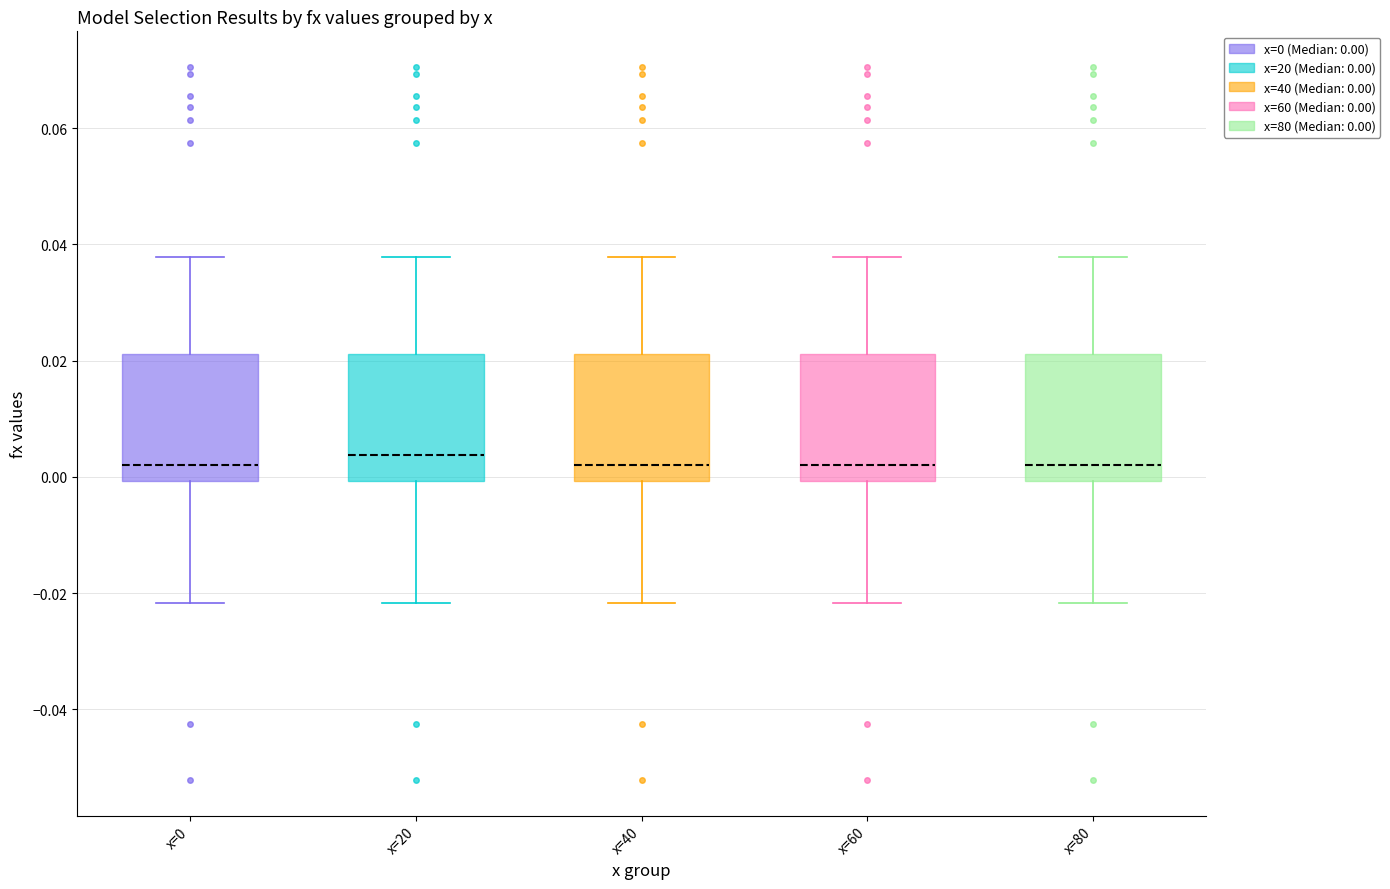

Reading left to right, transcribe this box plot: for each box, give where its median line is, the range the box spans, and where its two whiskers end, as read against the y-axis. The values are not printed on the chart, so give them approximately, as read against the axis.

x=0: median 0.002, box 0.000 to 0.022, whiskers -0.022 to 0.038
x=20: median 0.004, box 0.000 to 0.022, whiskers -0.022 to 0.038
x=40: median 0.002, box 0.000 to 0.022, whiskers -0.022 to 0.038
x=60: median 0.002, box 0.000 to 0.022, whiskers -0.022 to 0.038
x=80: median 0.002, box 0.000 to 0.022, whiskers -0.022 to 0.038